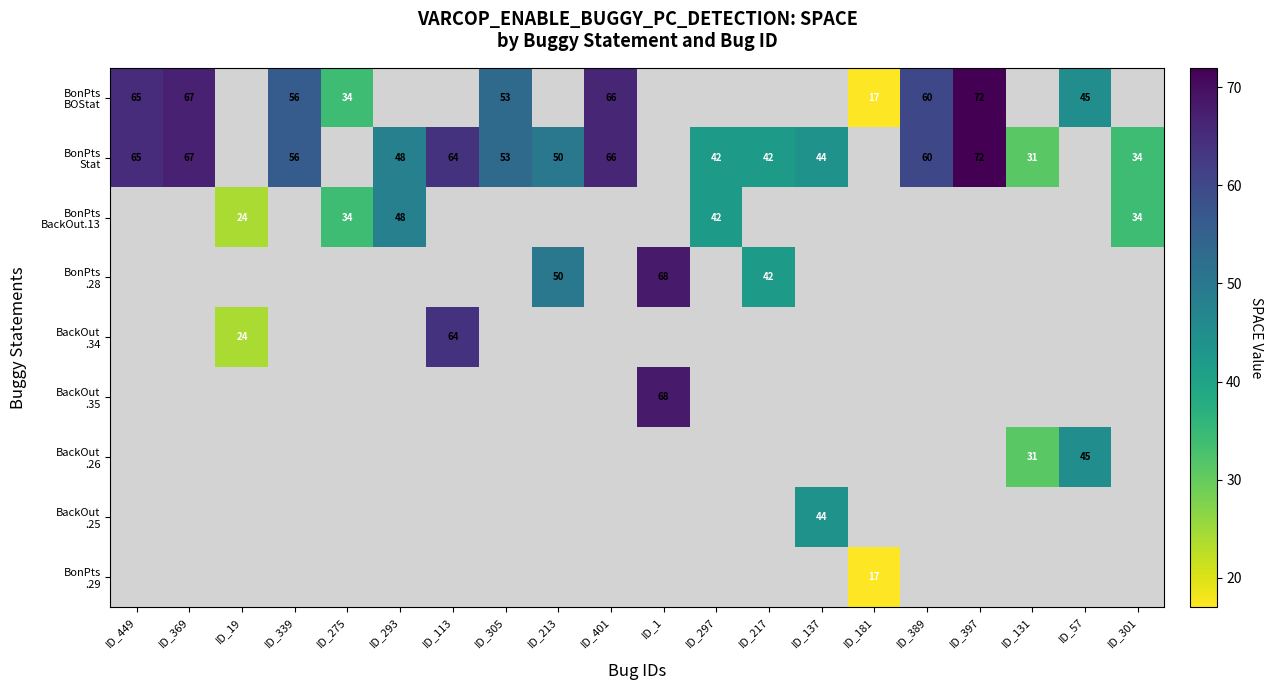

How many series are shown in this chart?

9